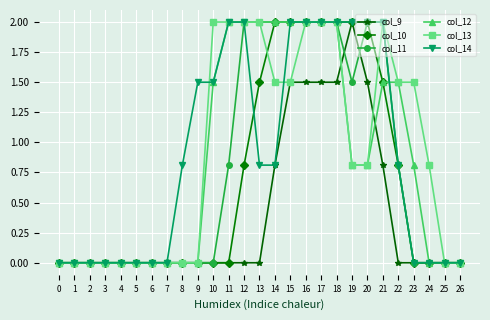

What is the approximate value of col_11 at 20?

2.0